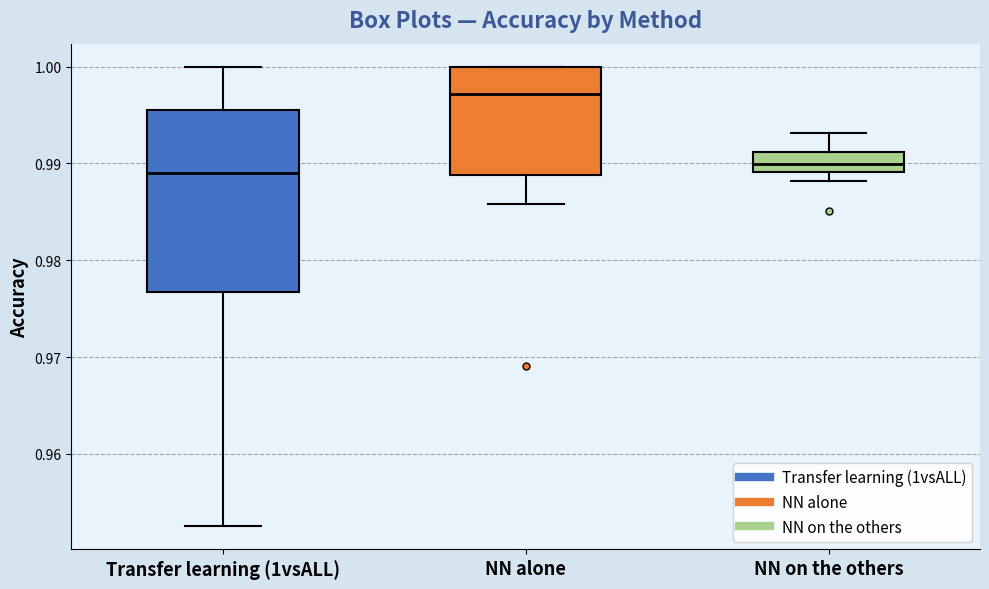

Reading left to right, transcribe this box plot: for each box, give where its median line is, the range the box spans, and where its two whiskers end, as read against the y-axis. The values are not printed on the chart, so give them approximately, as read against the axis.

Transfer learning (1vsALL): median 0.989, box 0.977 to 0.996, whiskers 0.953 to 1.000
NN alone: median 0.997, box 0.989 to 1.000, whiskers 0.986 to 1.000
NN on the others: median 0.990, box 0.989 to 0.991, whiskers 0.988 to 0.993